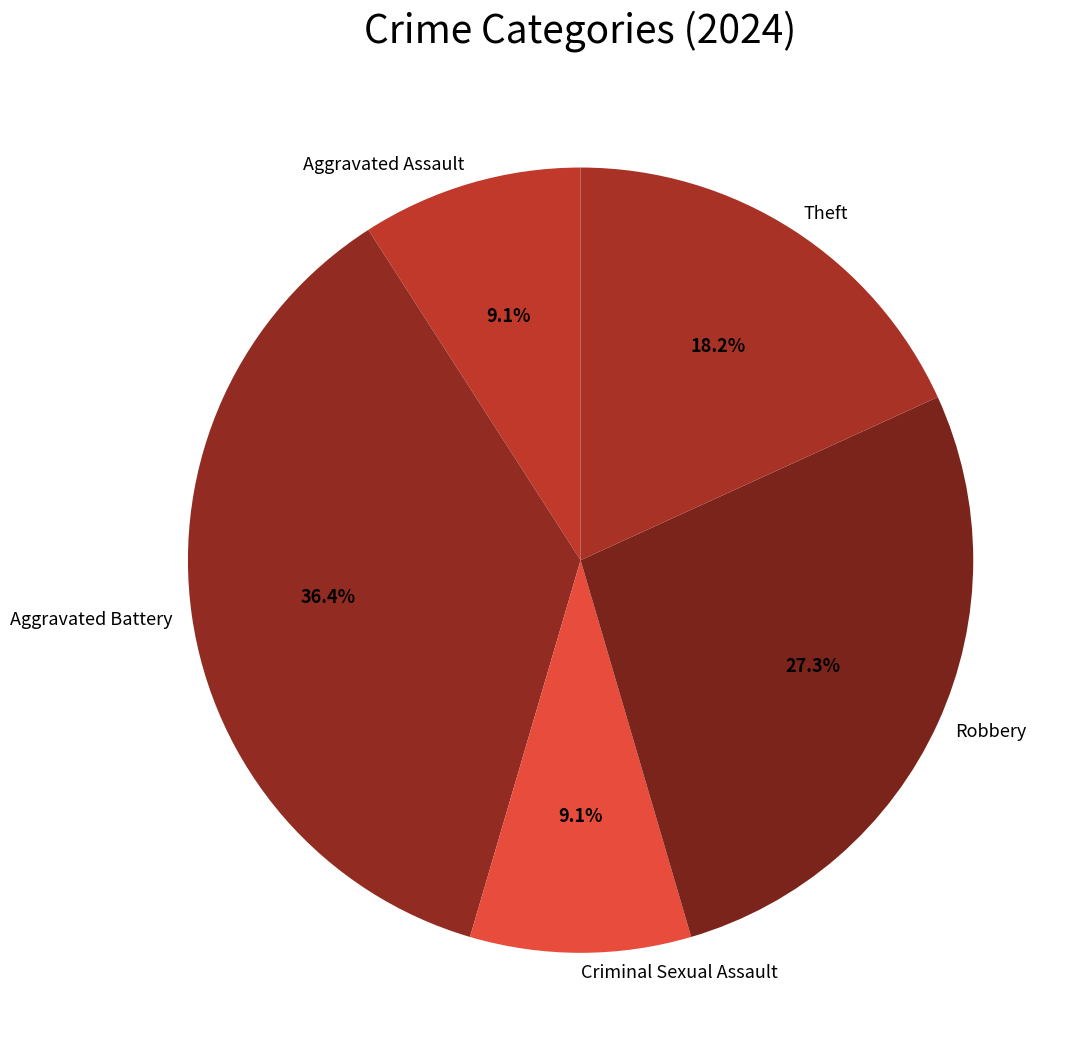

What is the ratio of the value at Criminal Sexual Assault to the value at Theft?

0.5